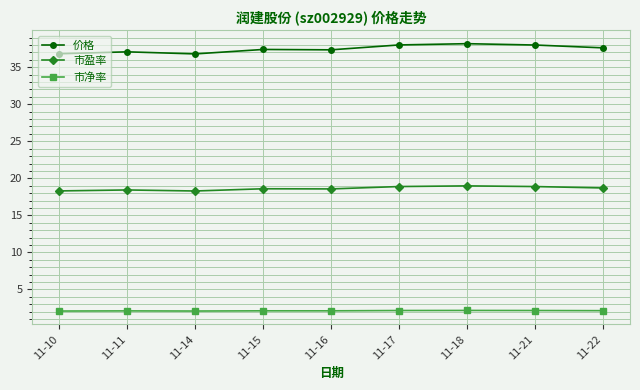

True or false: 市盈率 and 价格 cross at least once.

False